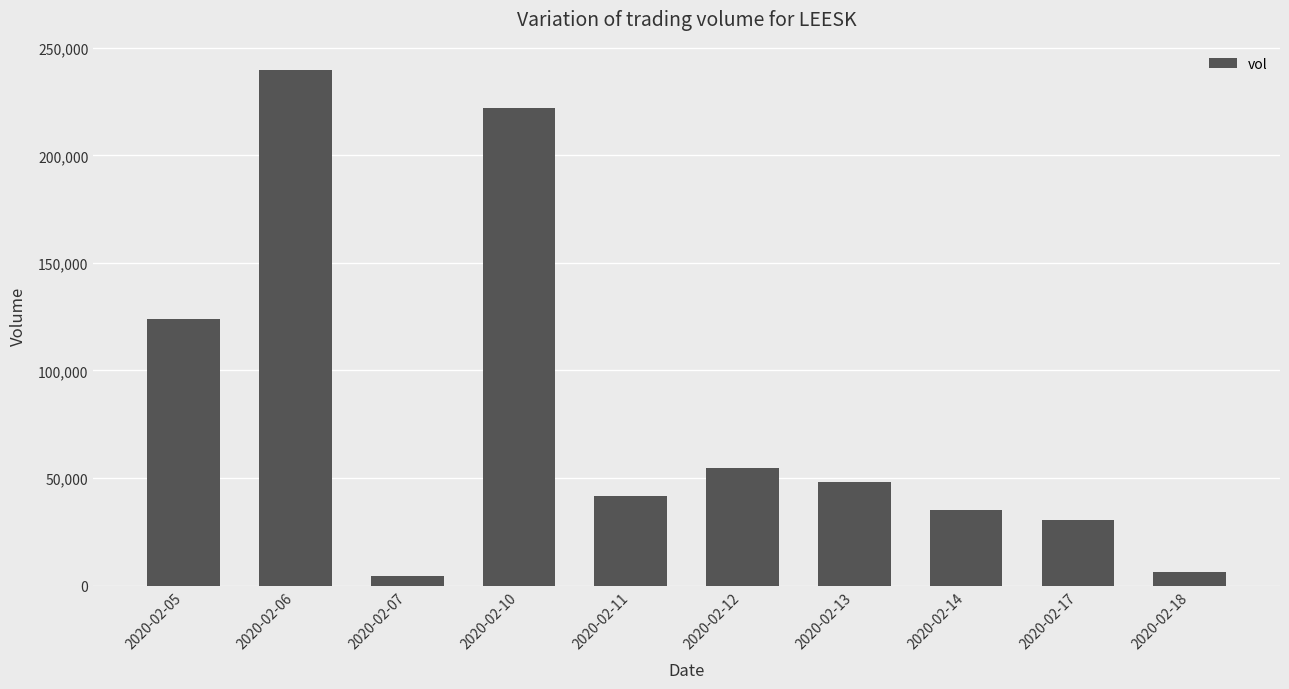

What is the difference between the maximum and second lowest values?

233400